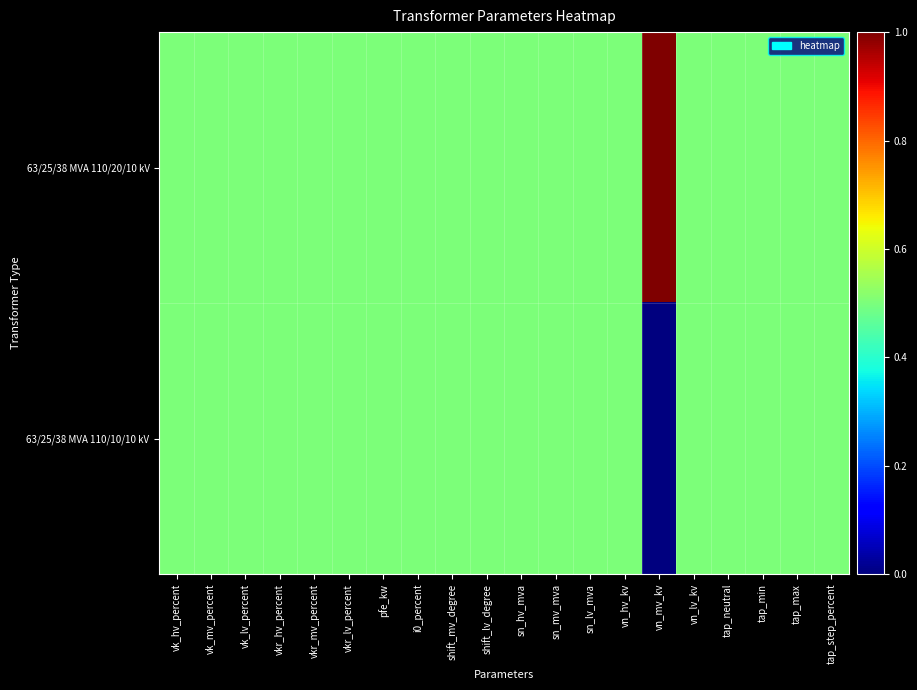

How many distinct data groups are displayed?

2